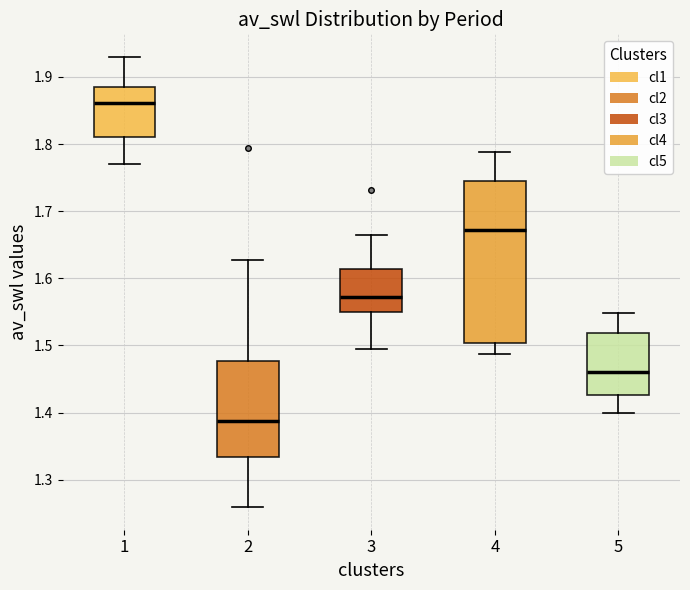

Reading left to right, transcribe this box plot: for each box, give where its median line is, the range the box spans, and where its two whiskers end, as read against the y-axis. The values are not printed on the chart, so give them approximately, as read against the axis.

1: median 1.86, box 1.81 to 1.89, whiskers 1.77 to 1.93
2: median 1.39, box 1.33 to 1.48, whiskers 1.26 to 1.63
3: median 1.57, box 1.55 to 1.61, whiskers 1.50 to 1.67
4: median 1.67, box 1.50 to 1.74, whiskers 1.49 to 1.79
5: median 1.46, box 1.43 to 1.52, whiskers 1.40 to 1.55